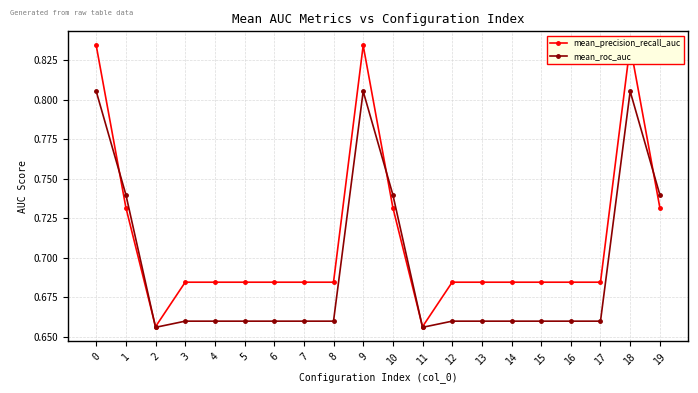

Reading left to right, extract all data points from this chart.

mean_precision_recall_auc: 0.8	0.7	0.7	0.7	0.7	0.7	0.7	0.7	0.7	0.8	0.7	0.7	0.7	0.7	0.7	0.7	0.7	0.7	0.8	0.7
mean_roc_auc: 0.8	0.7	0.7	0.7	0.7	0.7	0.7	0.7	0.7	0.8	0.7	0.7	0.7	0.7	0.7	0.7	0.7	0.7	0.8	0.7